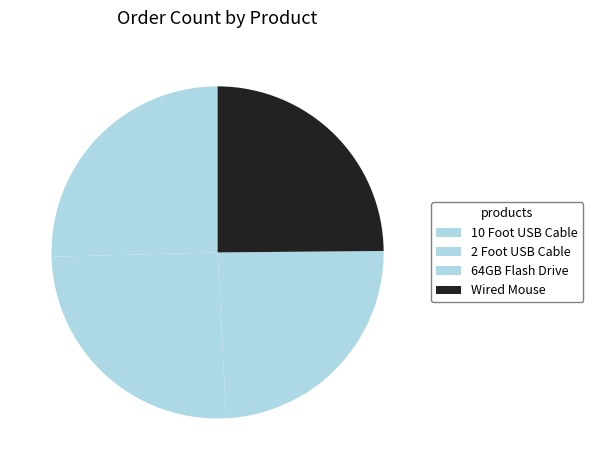

Count the number of slices in the pie.

4